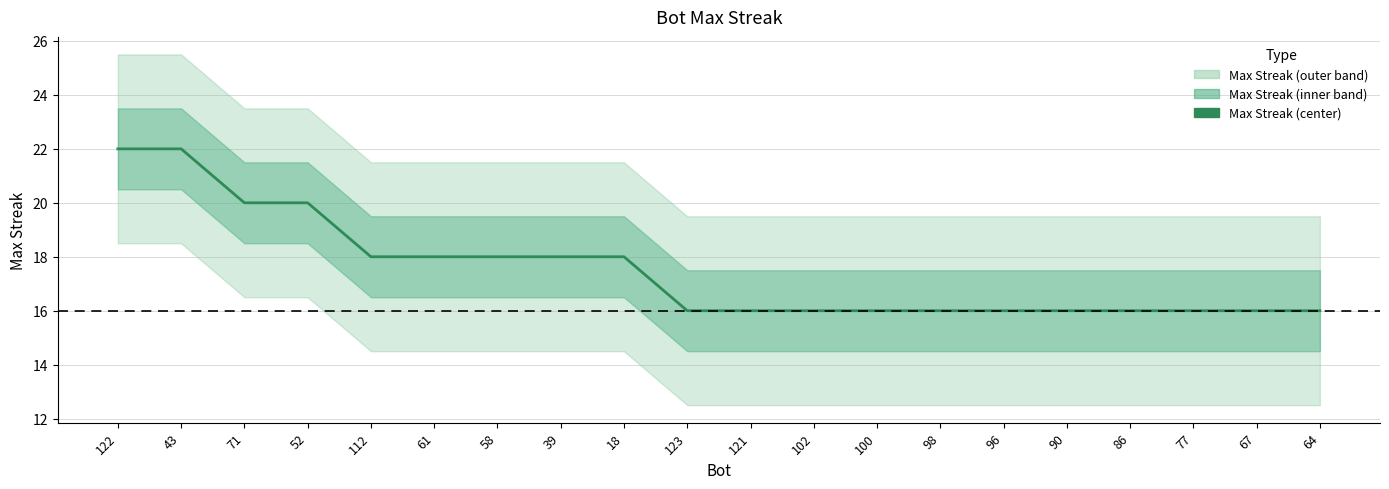

Count the values in the range 16 to 18.

16